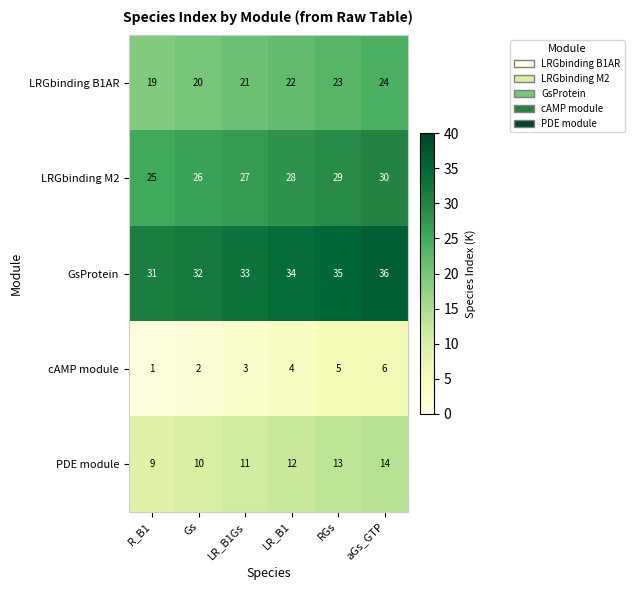

The value of PDE module at RGs is 13. True or false?

True